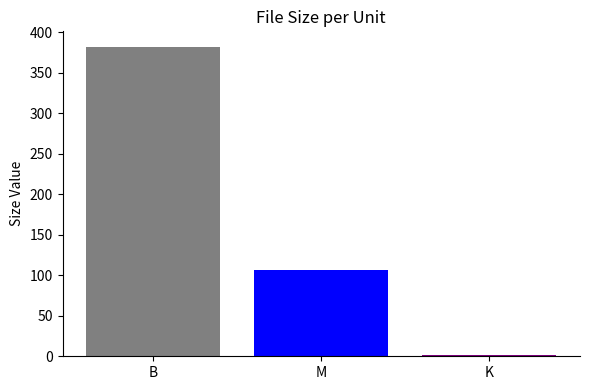

What is the greatest value displayed?

382.0